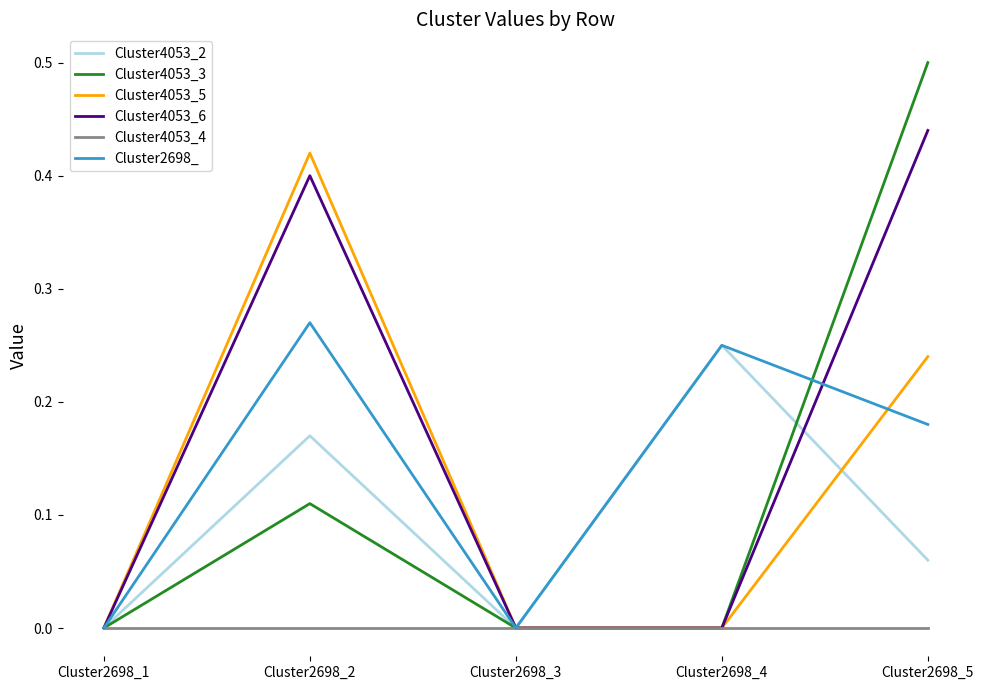

At Cluster2698_5, list the series in order from smallest to largest.

Cluster4053_4, Cluster4053_2, Cluster2698_, Cluster4053_5, Cluster4053_6, Cluster4053_3